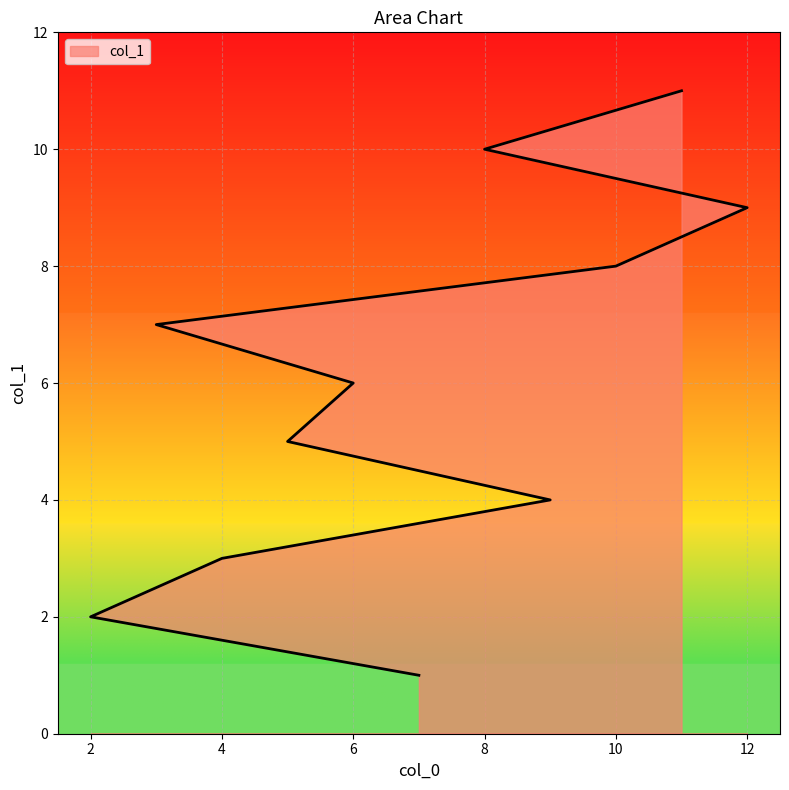

What is the sum of all values?

66